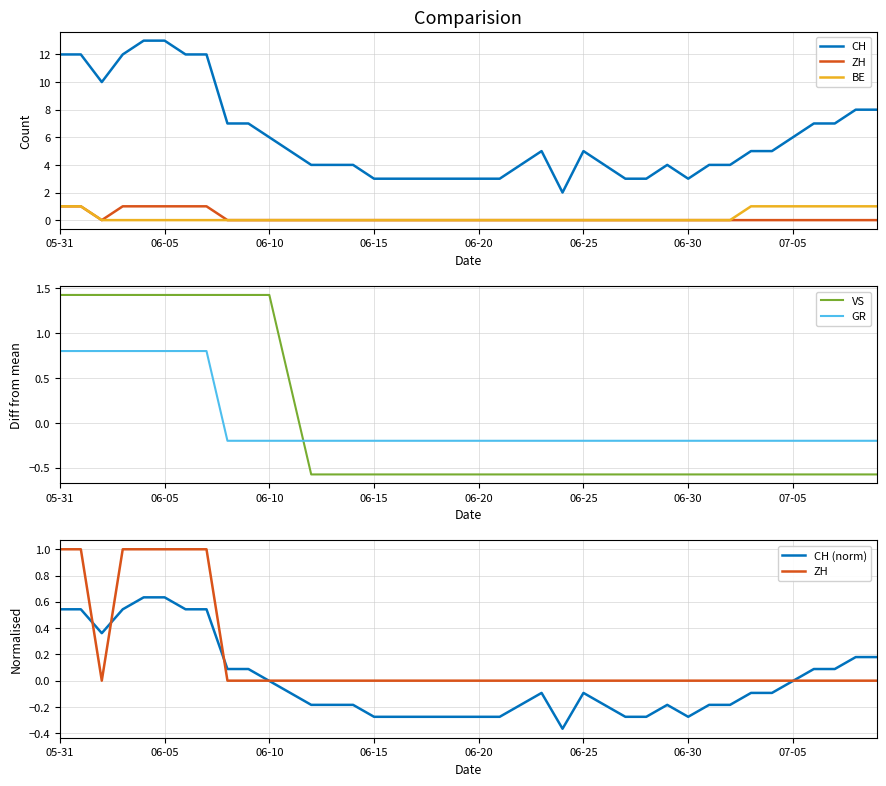

How many negative values does the GR series have?

32